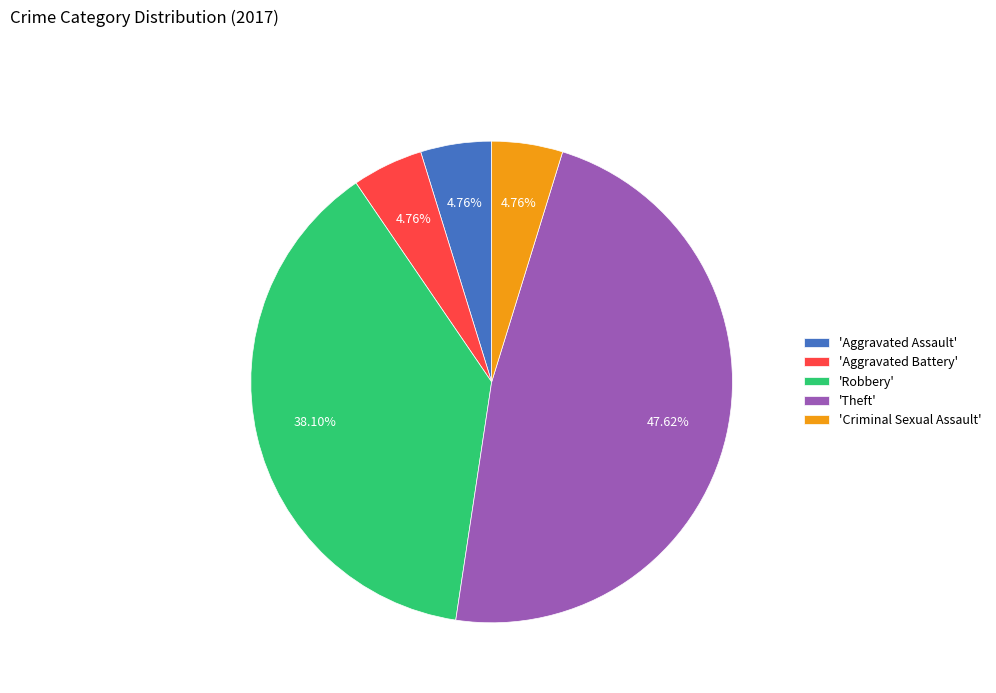

Is the sum of 'Robbery' and 'Criminal Sexual Assault' greater than half?

No